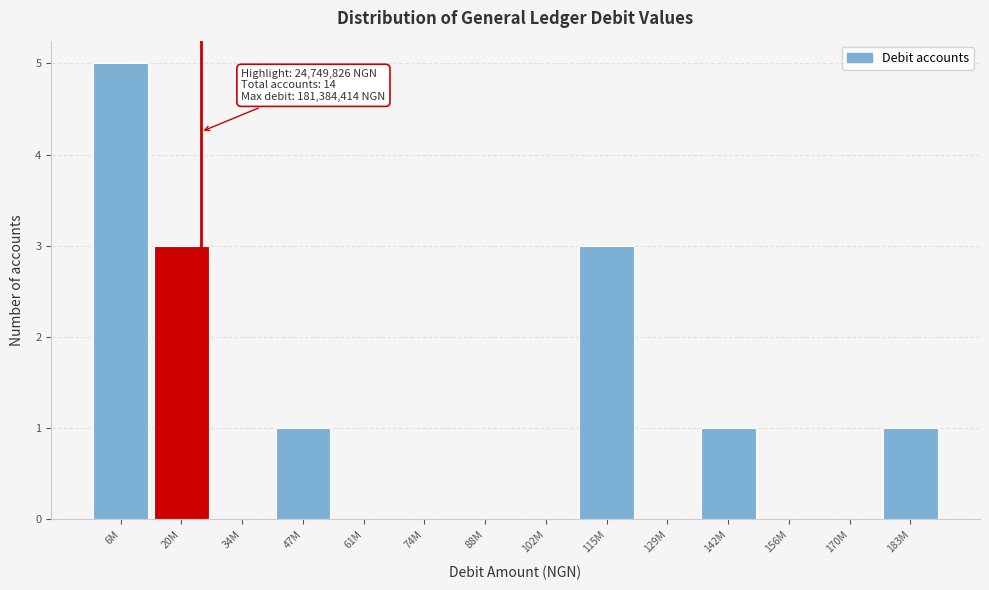

Reading left to right, extract all data points from this chart.

6M=5	20M=3	34M=0	47M=1	61M=0	74M=0	88M=0	102M=0	115M=3	129M=0	142M=1	156M=0	170M=0	183M=1